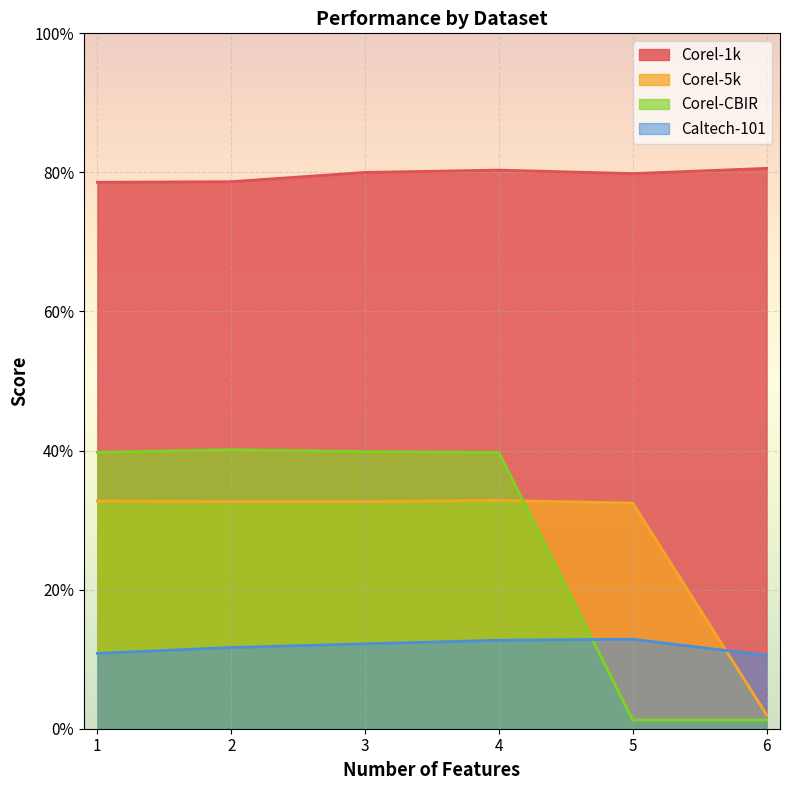

True or false: Corel-CBIR has more than 2 points higher than both neighbors.

False